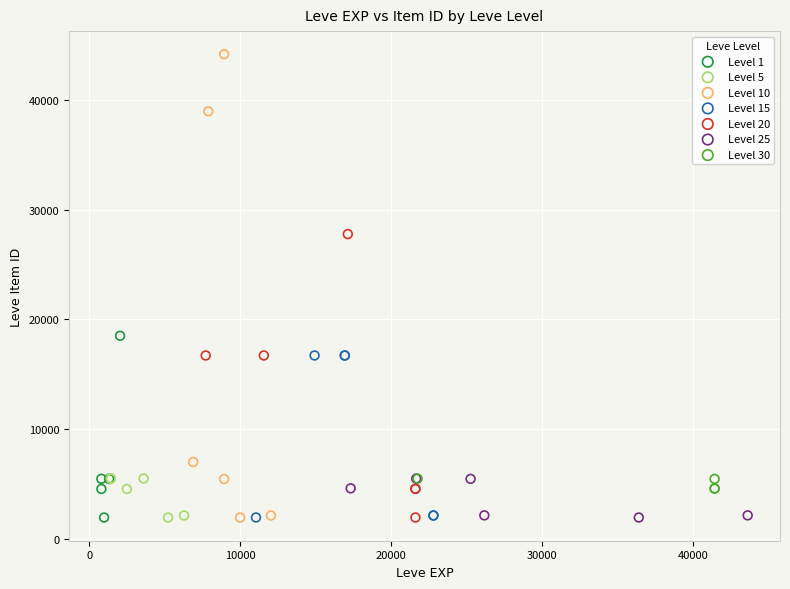

What are all the series names shown in the legend?

Level 1, Level 5, Level 10, Level 15, Level 20, Level 25, Level 30